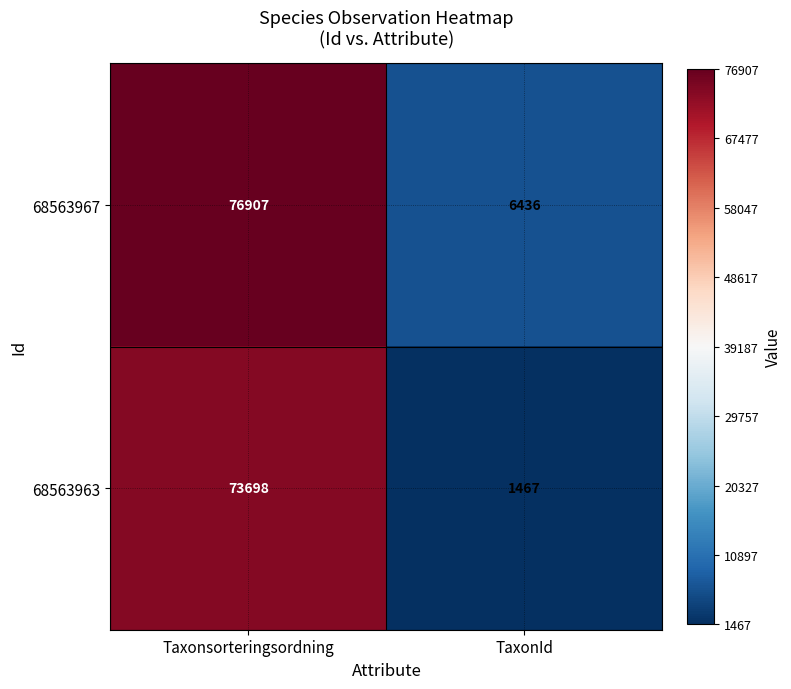

At Taxonsorteringsordning, list the series in order from largest to smallest.

68563967, 68563963